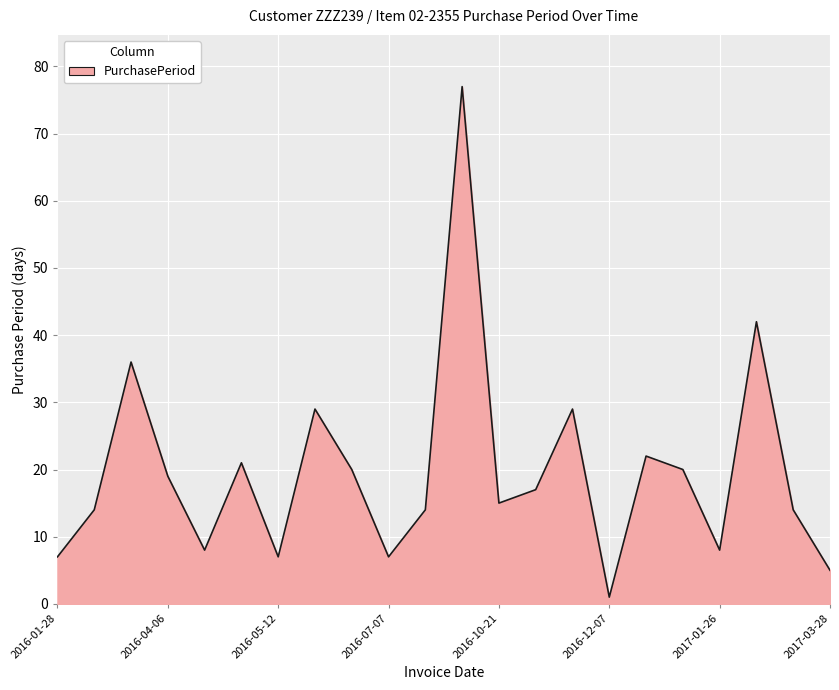

What is the difference between the maximum and minimum values?

76